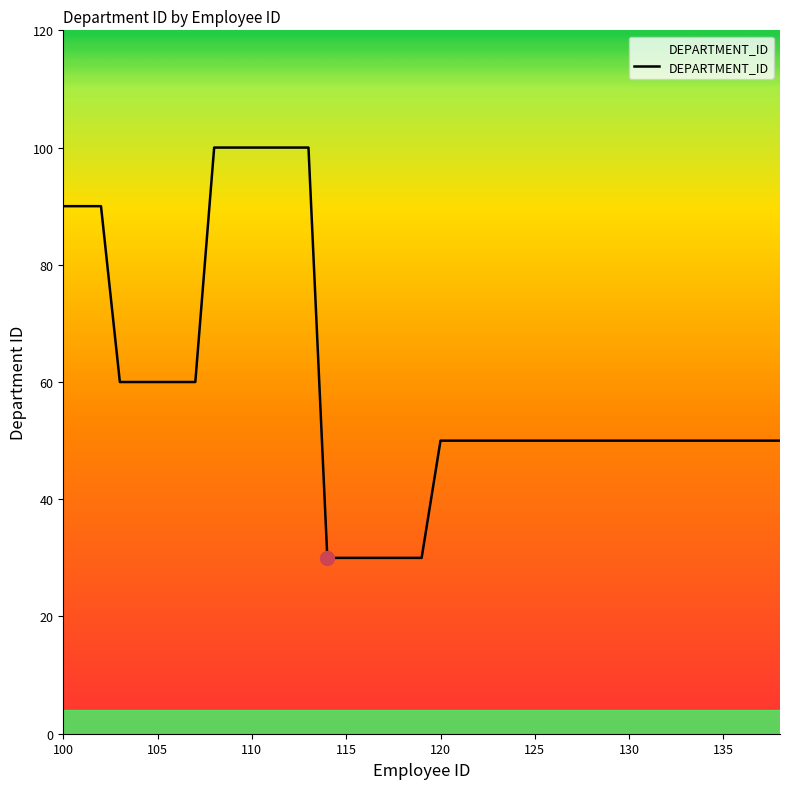

What is the minimum value shown in the chart?

30